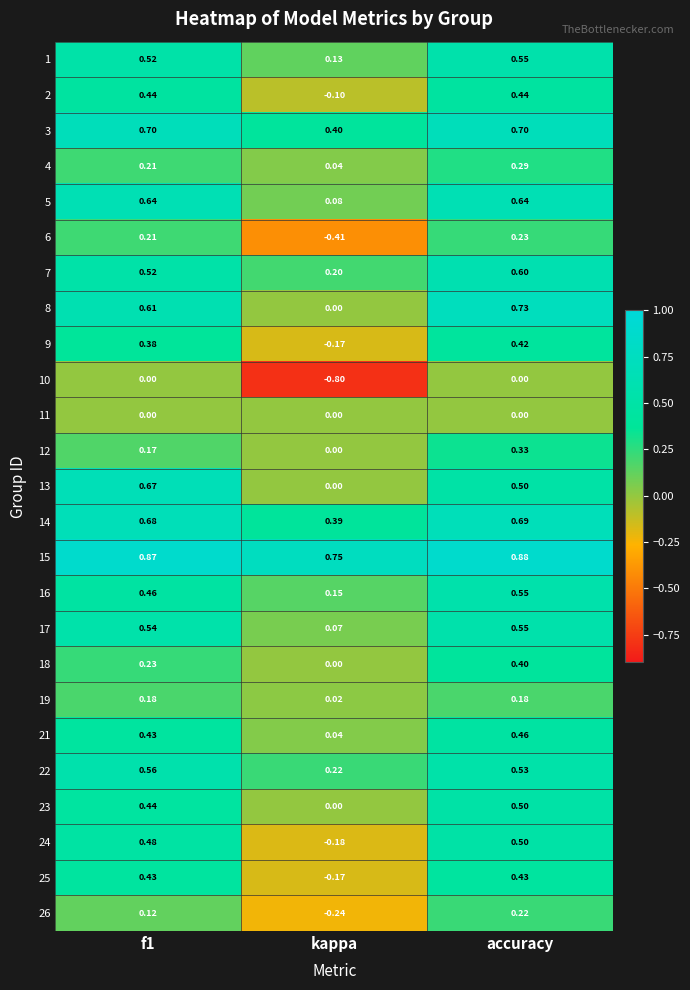

At which label does 6 reach its minimum?

kappa